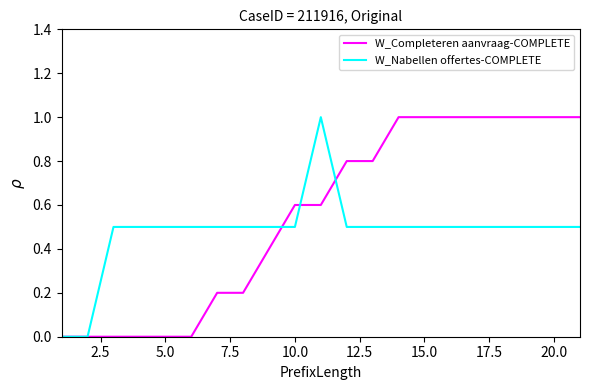

What is the maximum value shown in the chart?

1.0